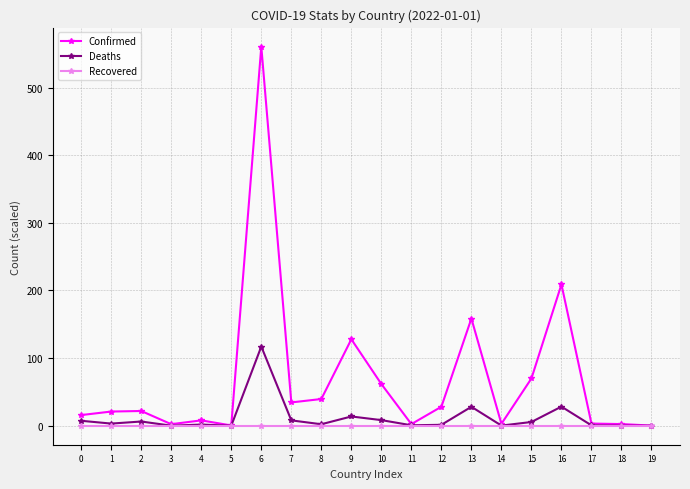

The value of Recovered at 3 is 0.0. True or false?

True